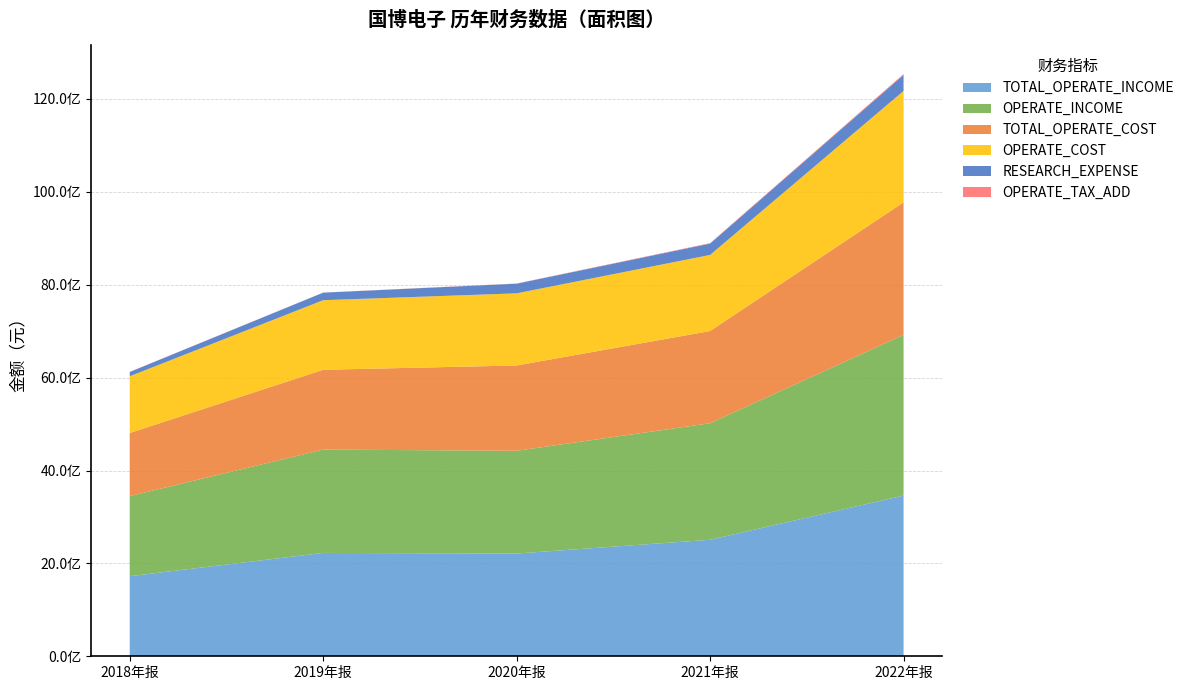

Reading right to left, what are all the values shown in this chart?

TOTAL_OPERATE_INCOME: 2022年报=3460511093.9	2021年报=2508813289.8	2020年报=2212270074.0	2019年报=2225431383.8	2018年报=1724459039.5
OPERATE_INCOME: 2022年报=3460511093.9	2021年报=2508813289.8	2020年报=2212270074.0	2019年报=2225431383.8	2018年报=1724459039.5
TOTAL_OPERATE_COST: 2022年报=2853298378.7	2021年报=1986115997.5	2020年报=1837300353.9	2019年报=1718575020.9	2018年报=1358345829.9
OPERATE_COST: 2022年报=2399236332.4	2021年报=1638637612.8	2020年报=1553594034.0	2019年报=1498028759.0	2018年报=1222265441.5
RESEARCH_EXPENSE: 2022年报=345073057.7	2021年报=244083447.3	2020年报=207519589.2	2019年报=162662958.7	2018年报=92004316.4
OPERATE_TAX_ADD: 2022年报=19420393.7	2021年报=10165335.2	2020年报=4150864.4	2019年报=1381703.5	2018年报=2553817.1